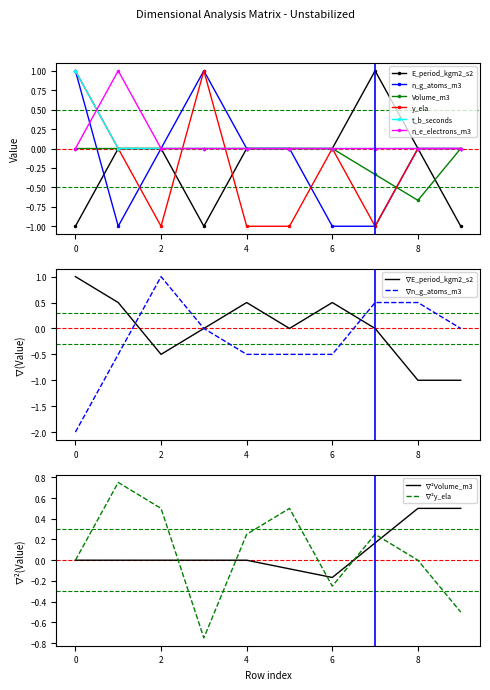

What is the smallest value displayed?

-1.0